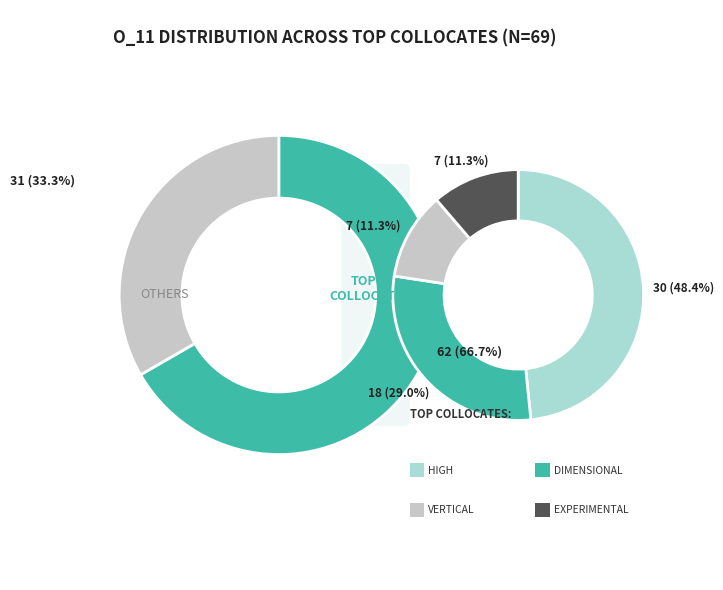

The convex slice represents 8% of the pie. True or false?

False